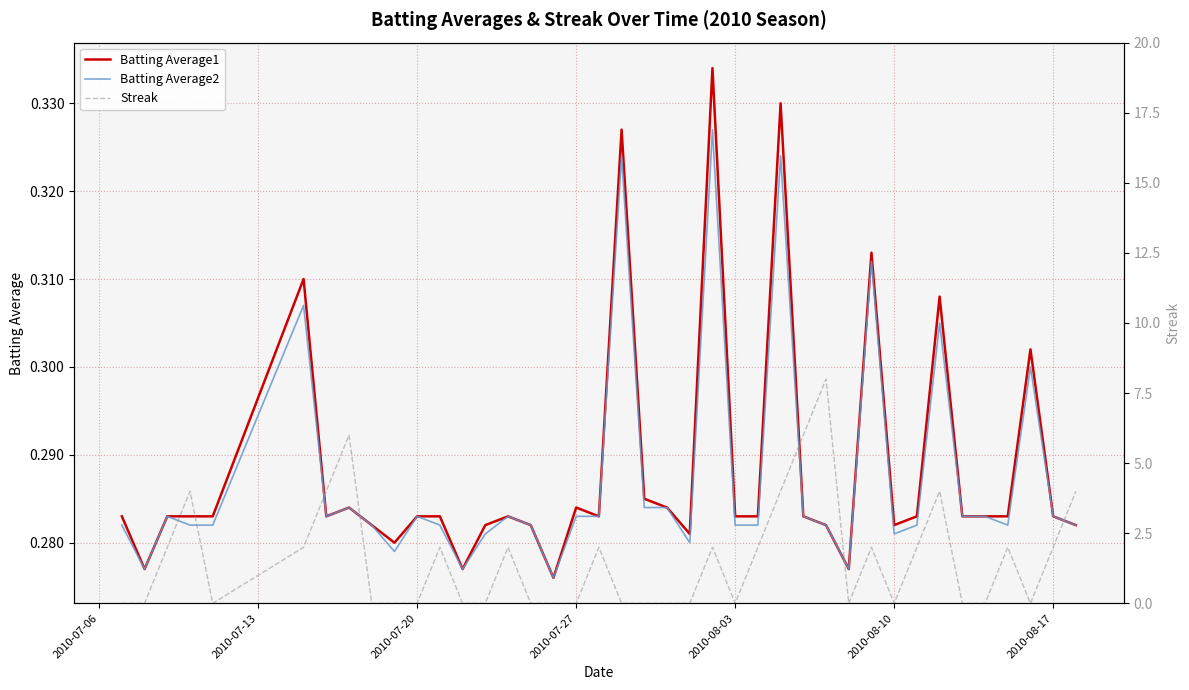

List the series in order of their peak value, lowest first.

Batting Average2, Batting Average1, Streak